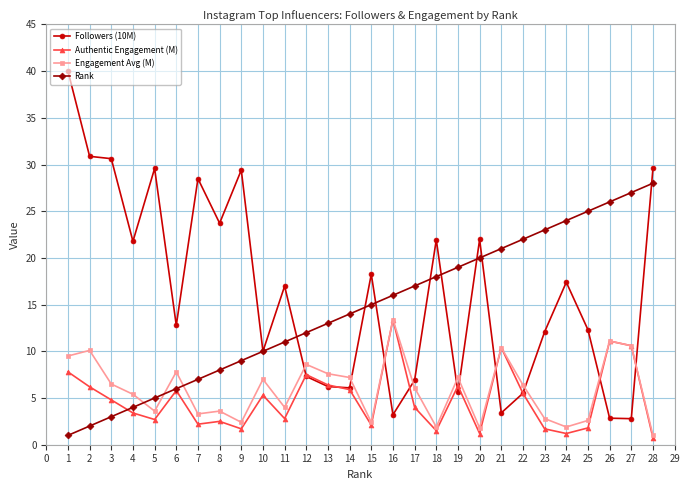

The value of Rank at 22 is 22.0. True or false?

True